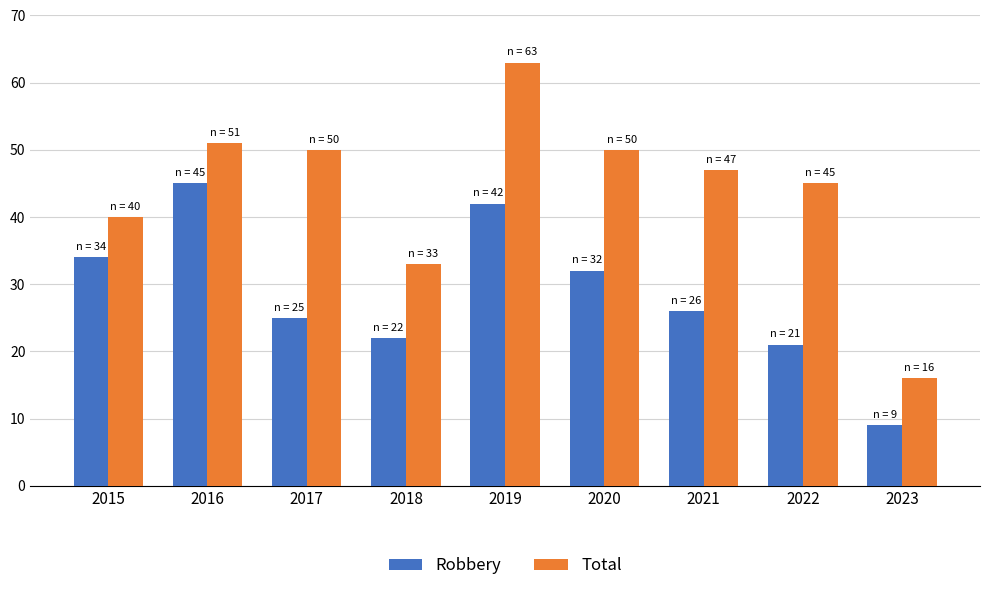

What is the minimum value for Total?

16